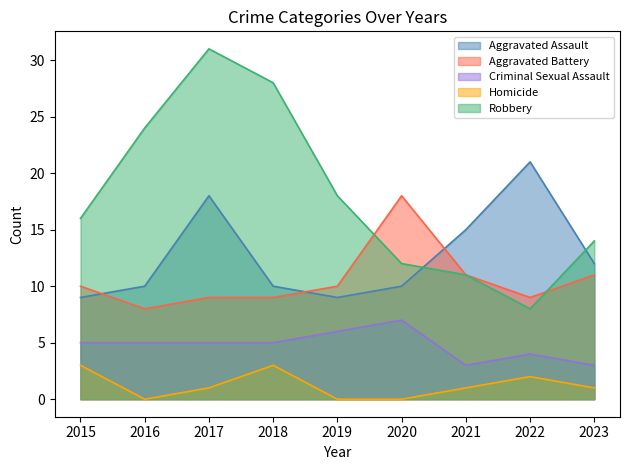

How many lines are shown in the chart?

5